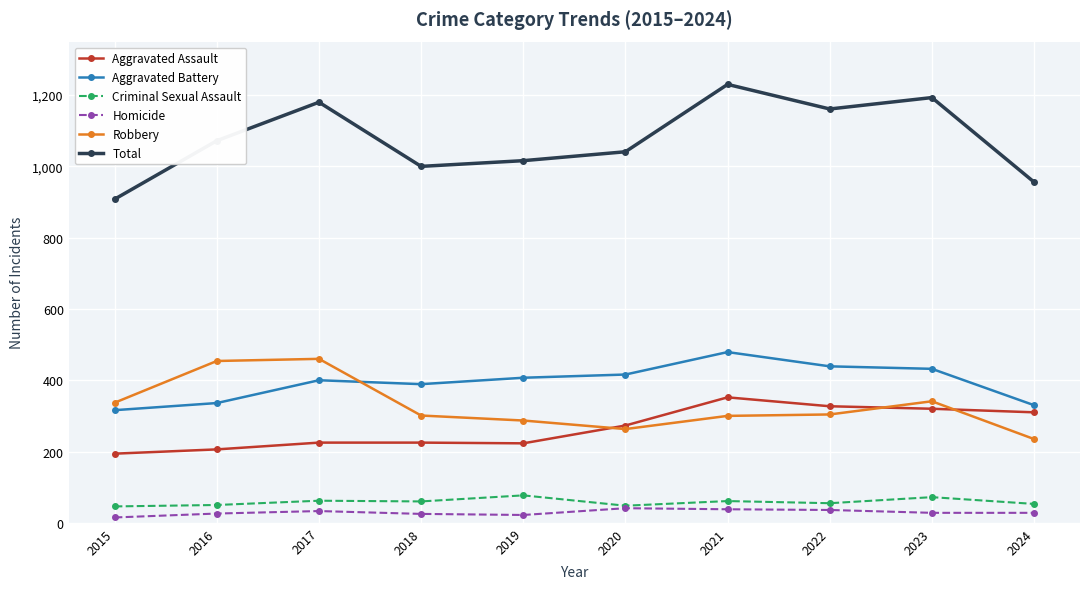

Does the chart display data point markers on the line(s)?

Yes